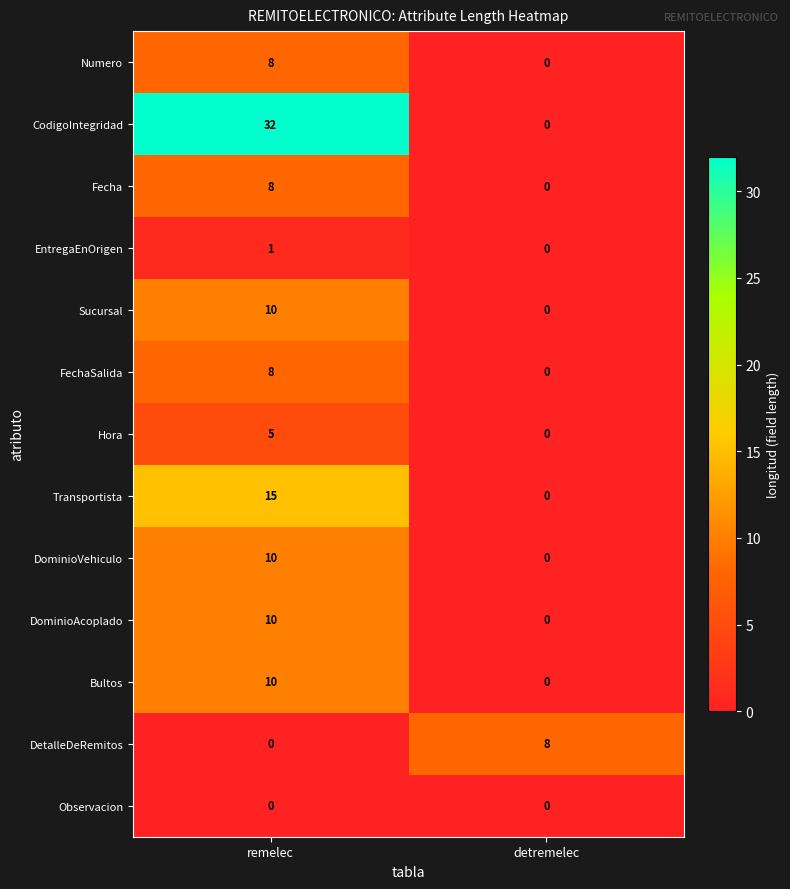

What is the sum of all Fecha values?

8